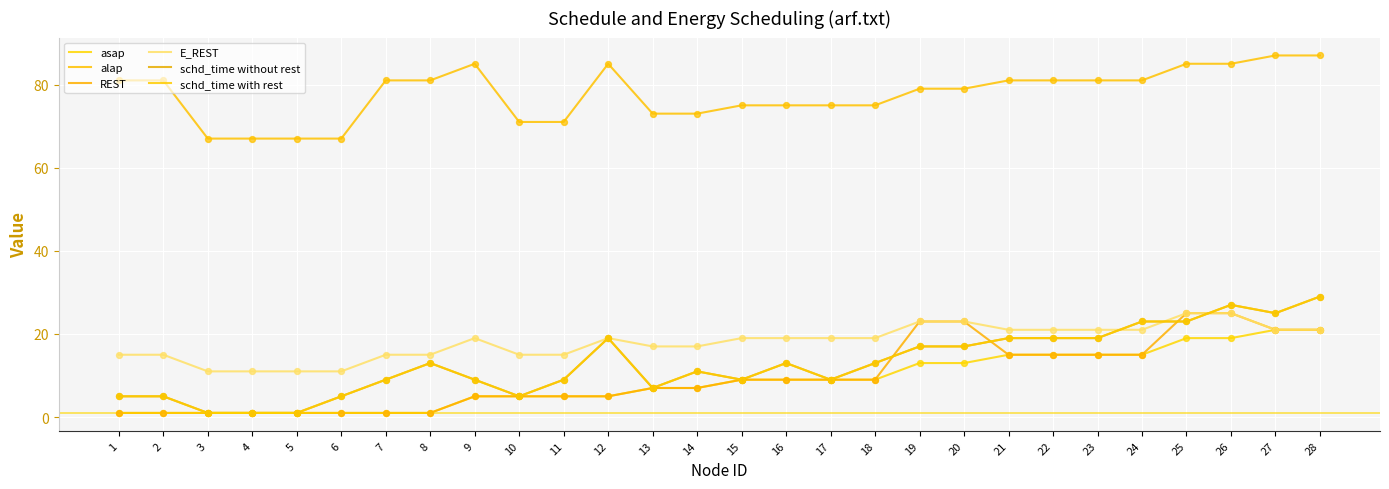

Is the value of REST at 5 greater than the value of E_REST at 21?

No